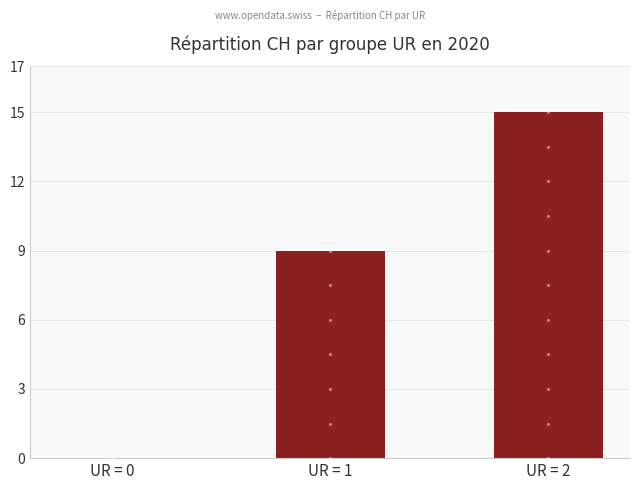

What is the sum of the values at UR = 1 and UR = 2?

24